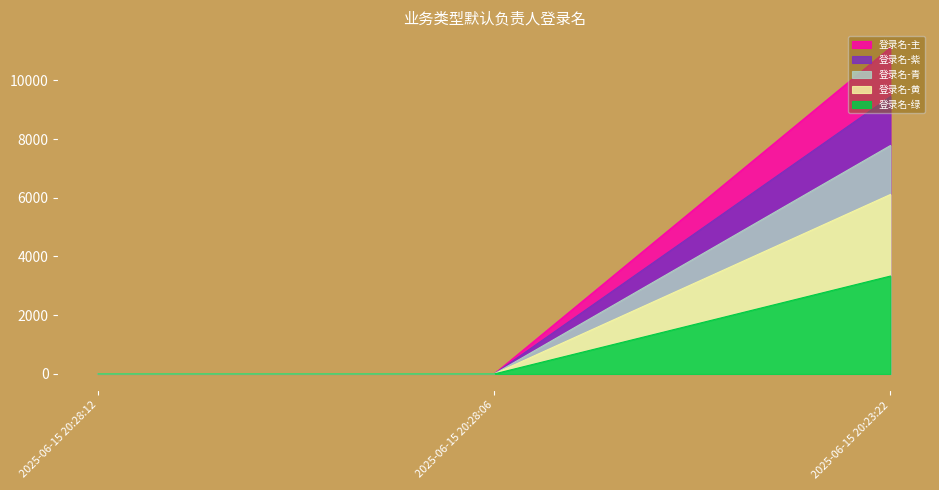

Between 2025-06-15 20:28:12 and 2025-06-15 20:23:22, which series saw the biggest shift?

登录名-主